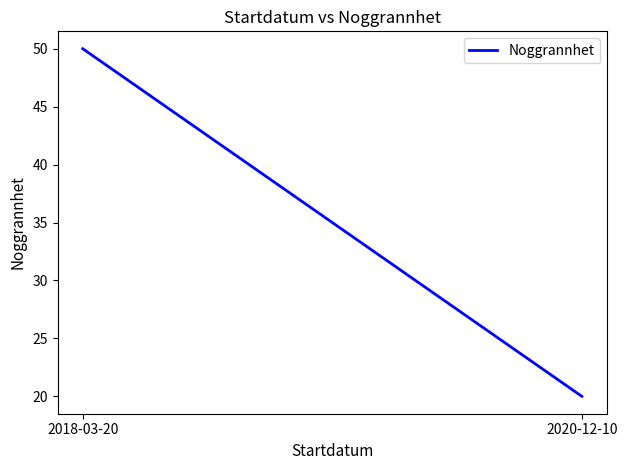

Reading right to left, extract all data points from this chart.

2020-12-10=20	2018-03-20=50